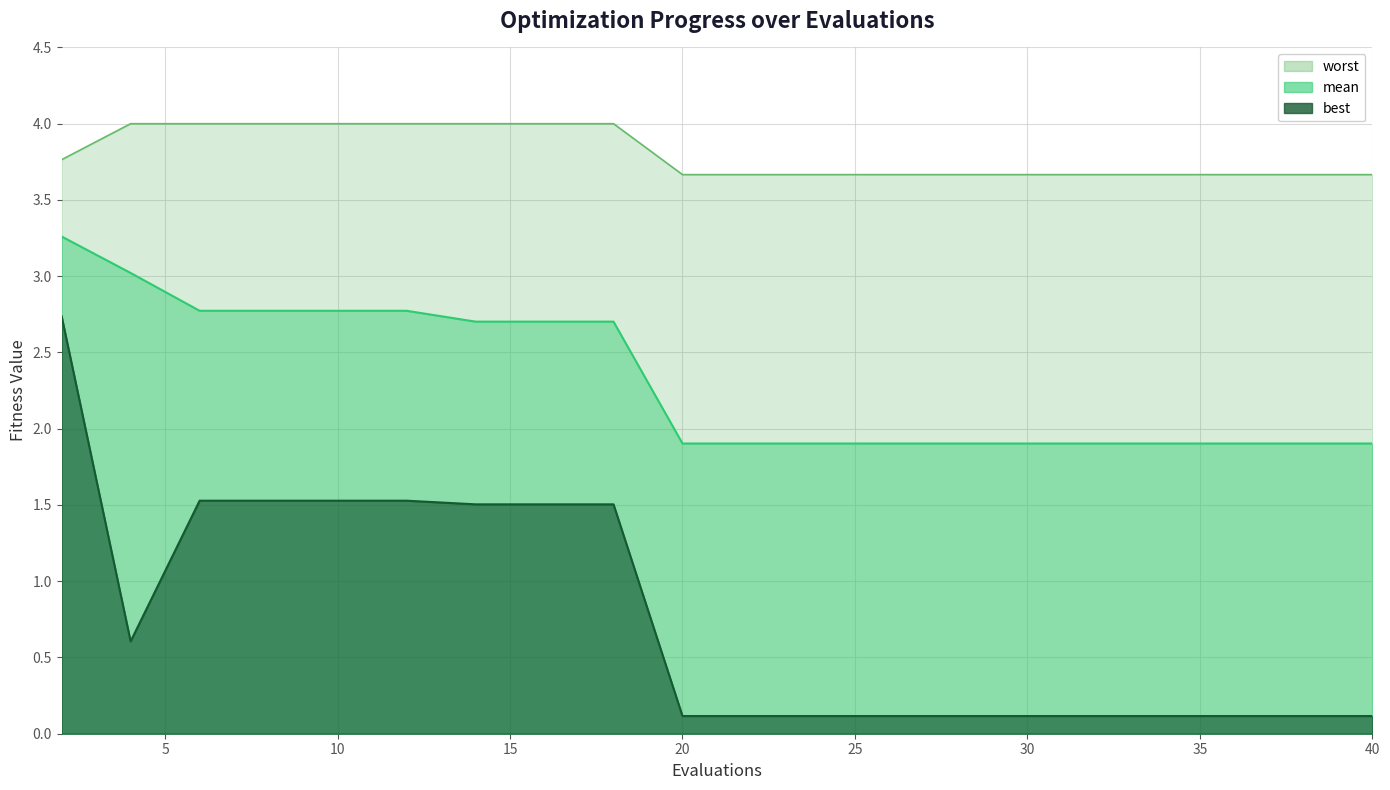

Rank the series by their maximum value, from lowest to highest.

best, mean, worst